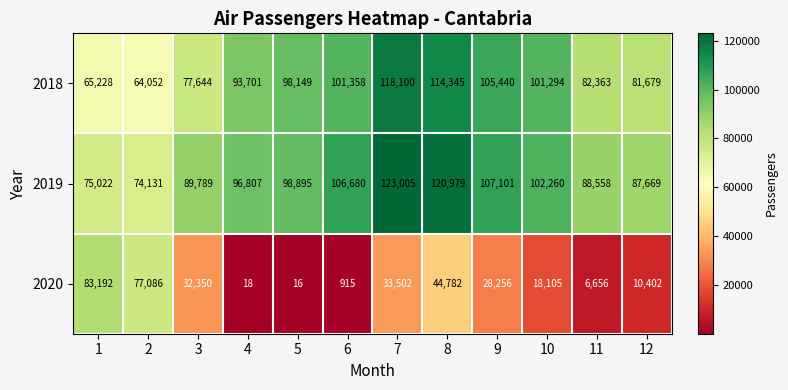

List the series in order of their peak value, lowest first.

2020, 2018, 2019